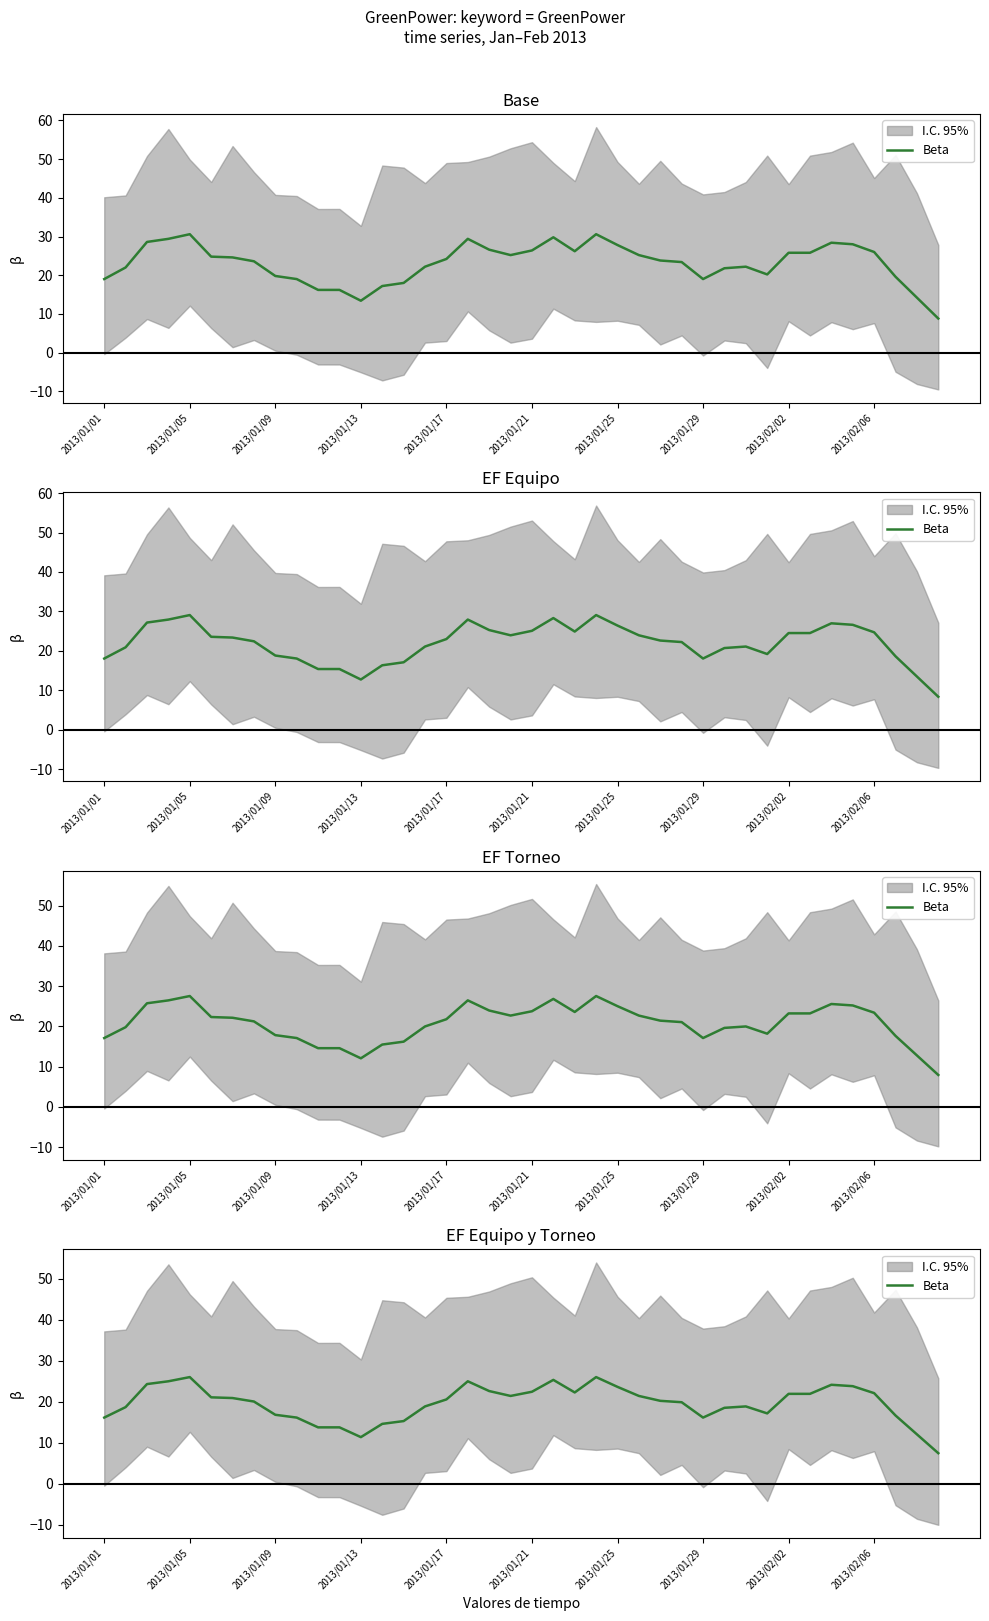

What is the smallest value displayed?

7.5